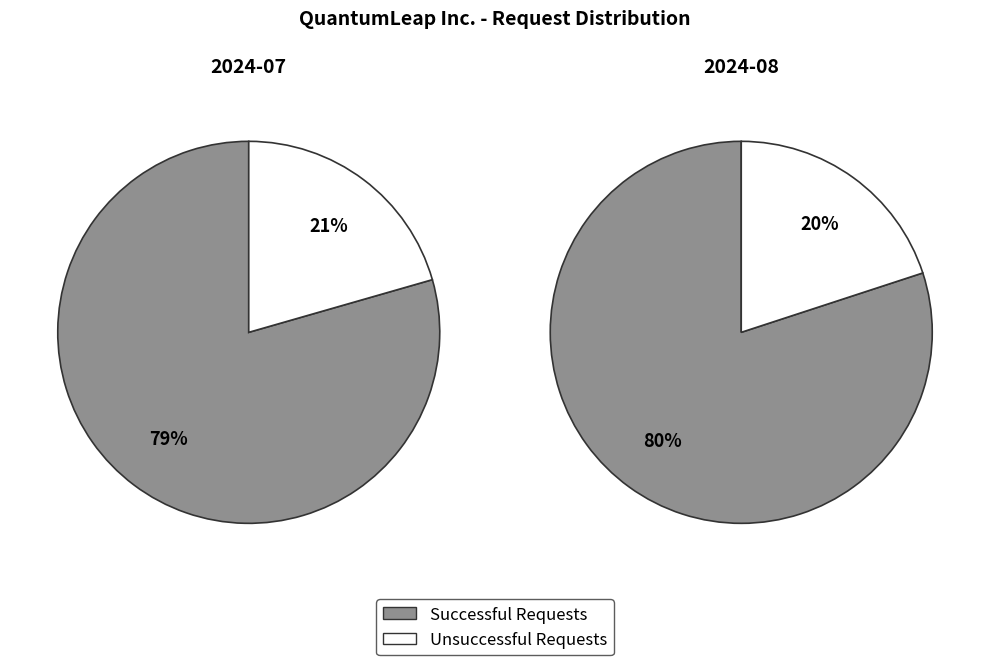

Is there any slice that represents more than half of the pie?

Yes